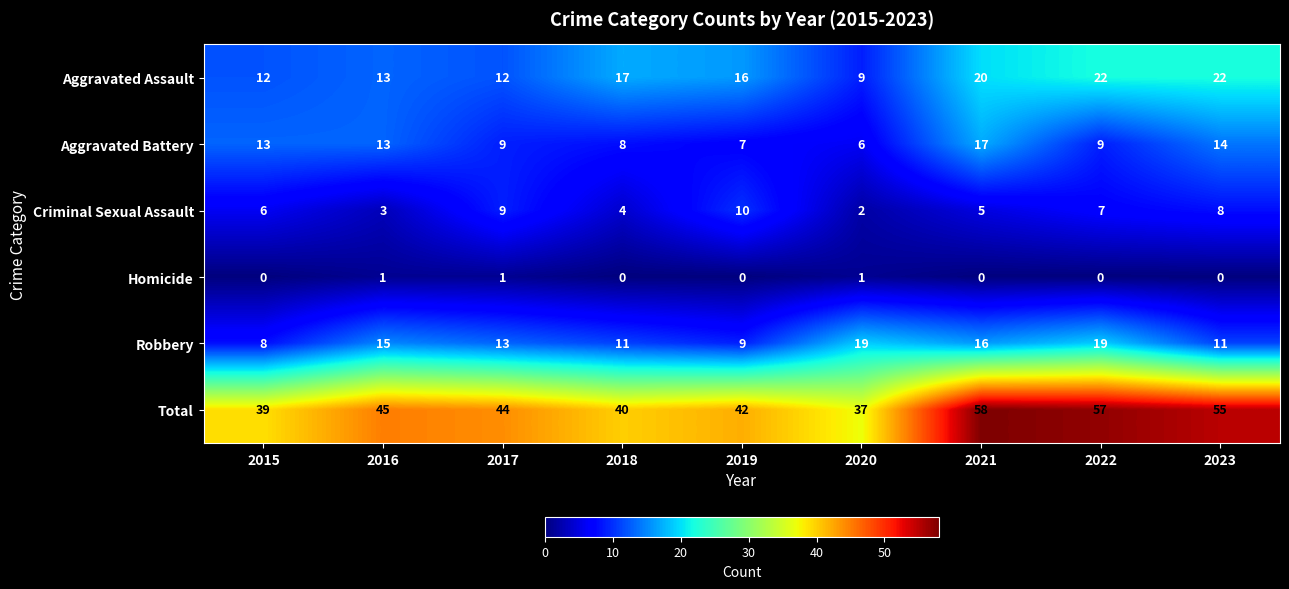

What is the difference between the second highest and minimum values in the Robbery series?

11